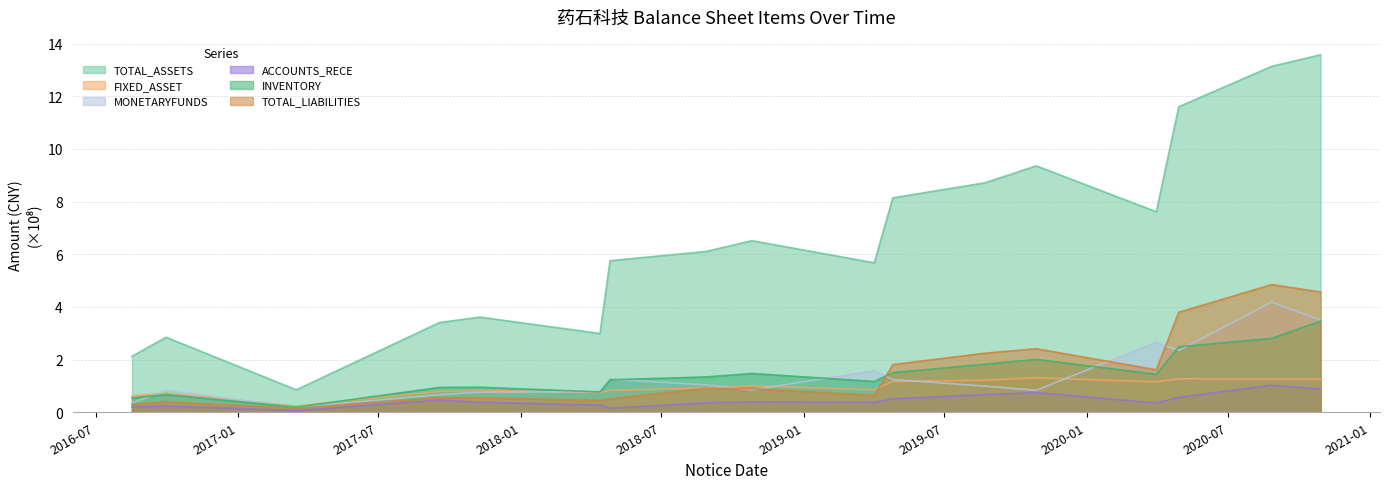

What is the difference between the maximum and minimum values in the FIXED_ASSET series?

1.1